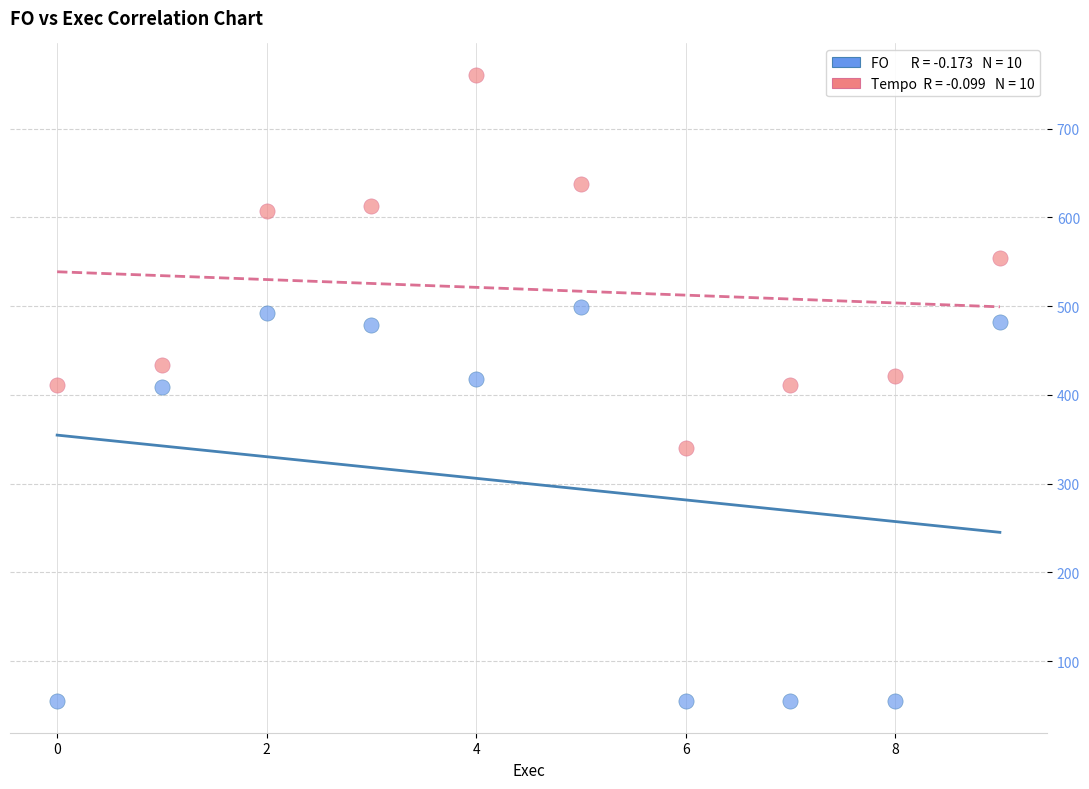

Across all data points, what is the range of Y values (max minus min)?

706.0